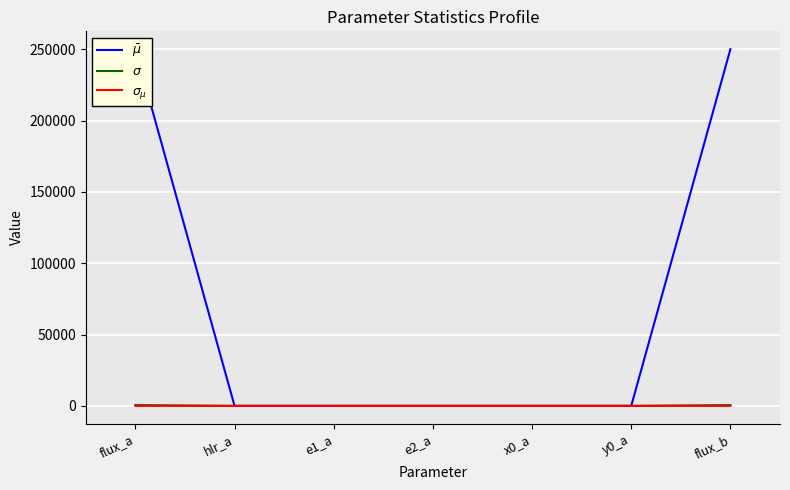

Which series has the largest total across all categories?

$\bar\mu$